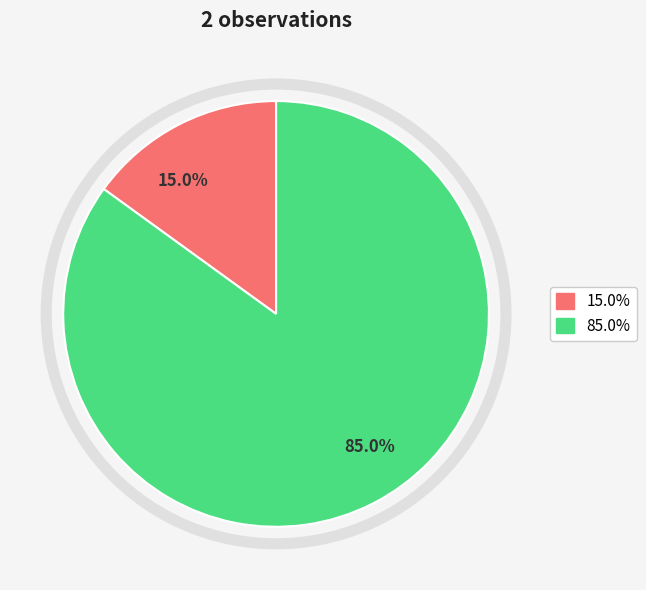

Is there any slice that represents more than half of the pie?

Yes